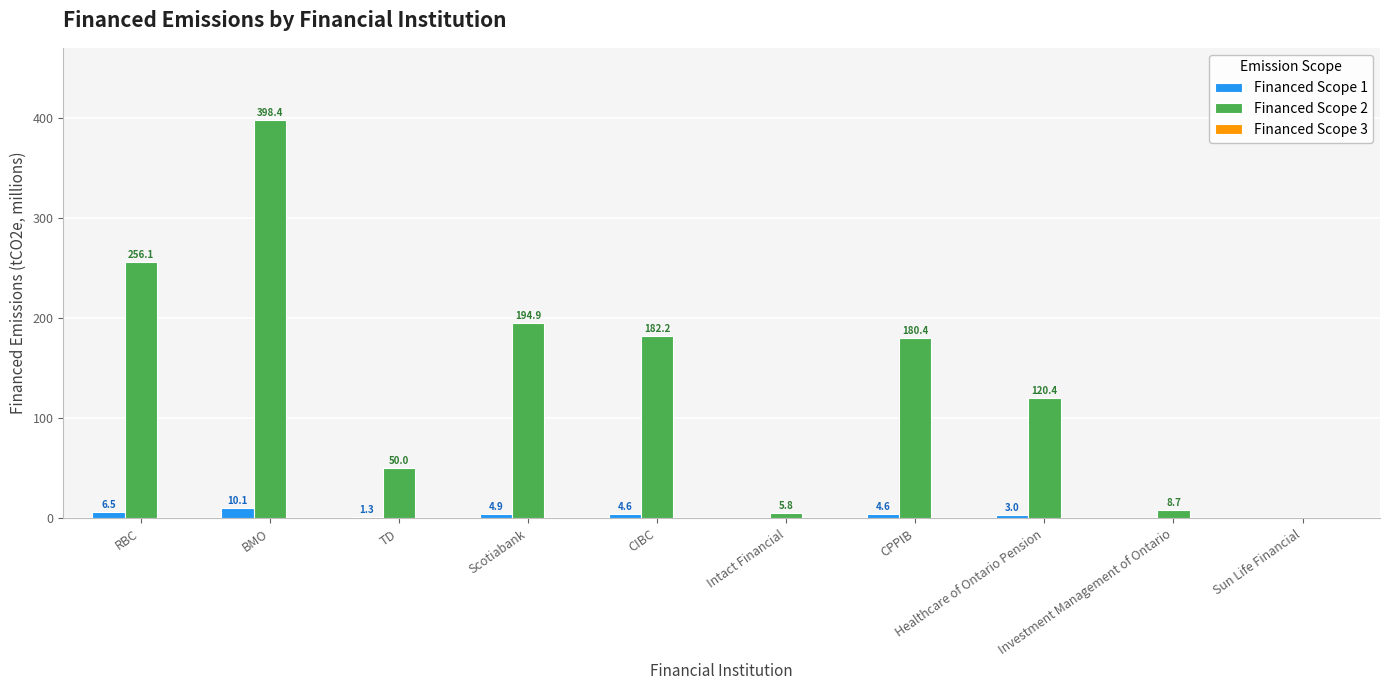

Does the chart contain stacked bars?

No